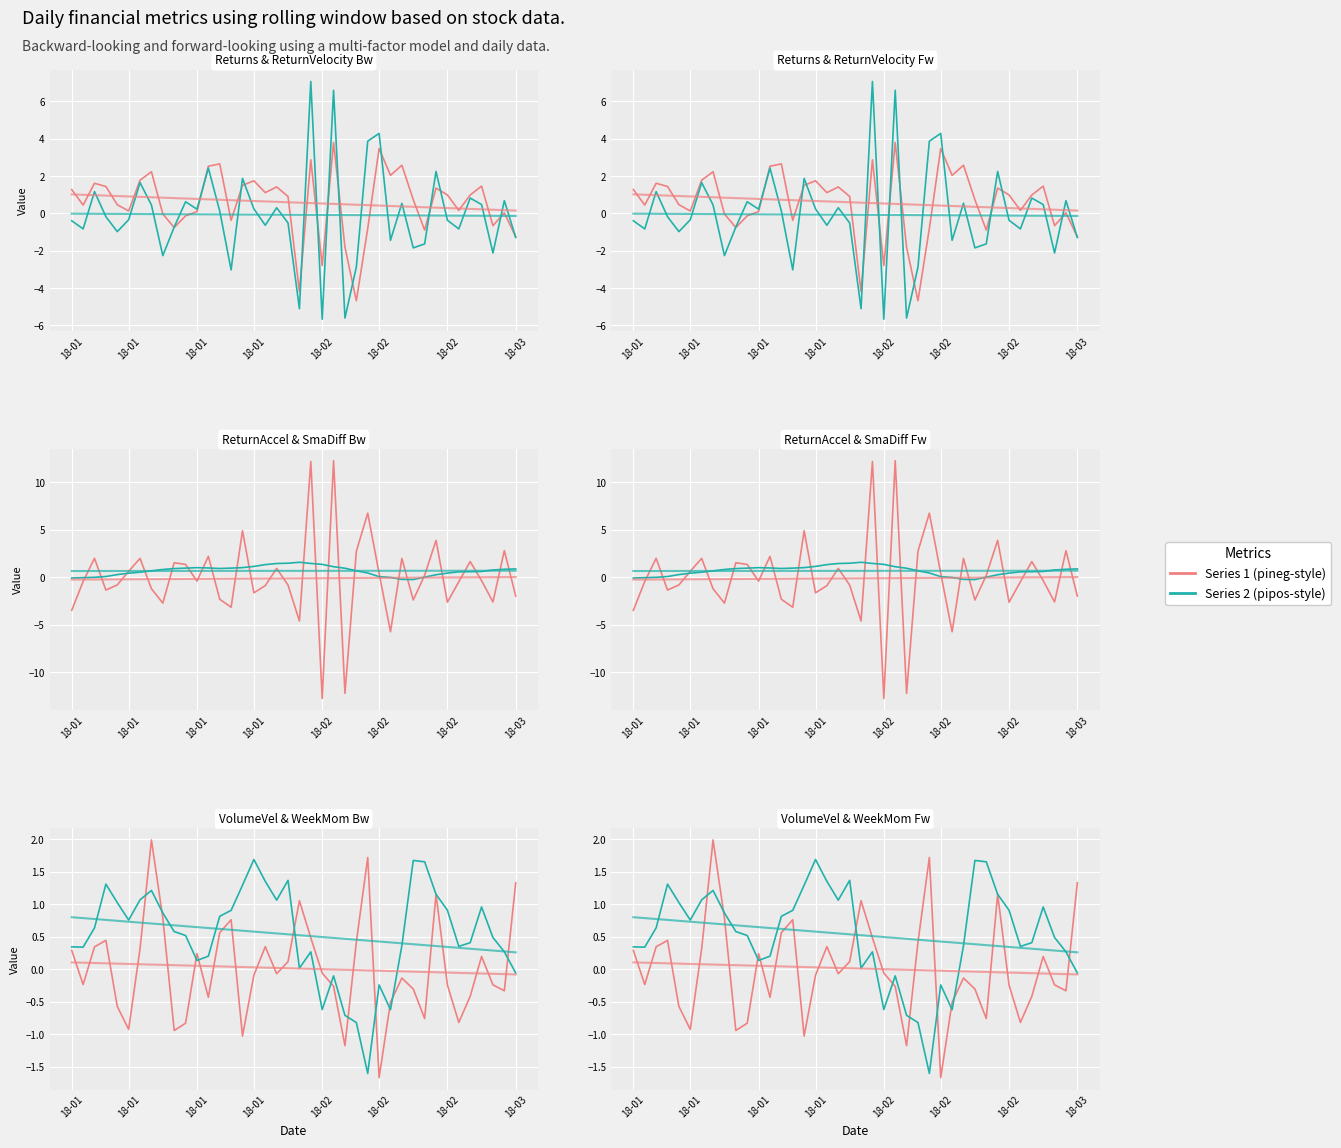

Is it true that ReturnAcceleration equals 0.9 at 18?

True